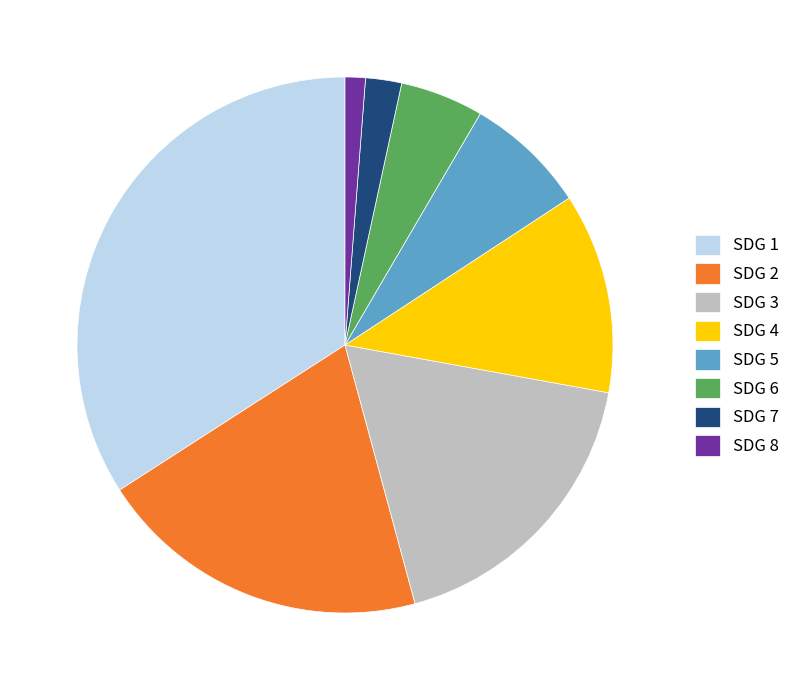

Rank the categories by value from lowest to highest.

SDG 8, SDG 7, SDG 6, SDG 5, SDG 4, SDG 3, SDG 2, SDG 1